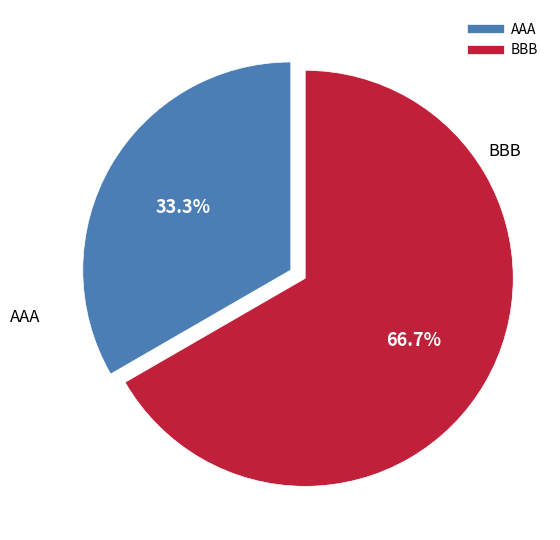

Which category has the biggest portion of the pie?

BBB